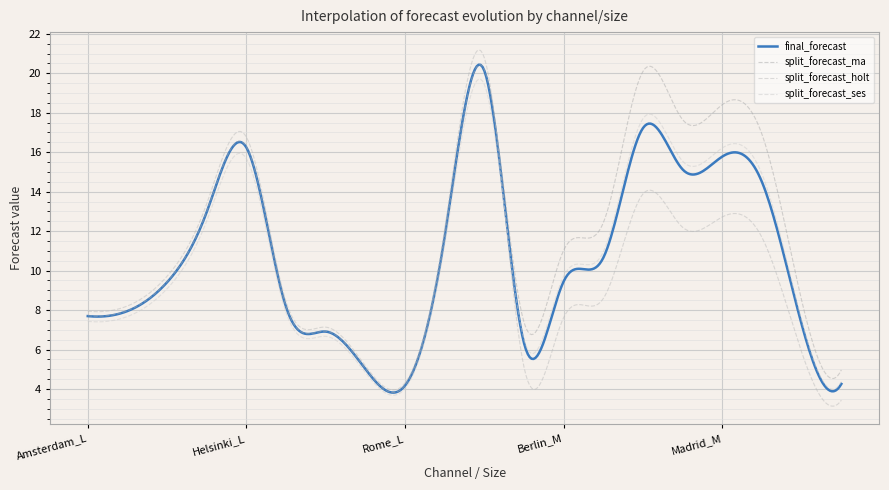

How many lines are shown in the chart?

4